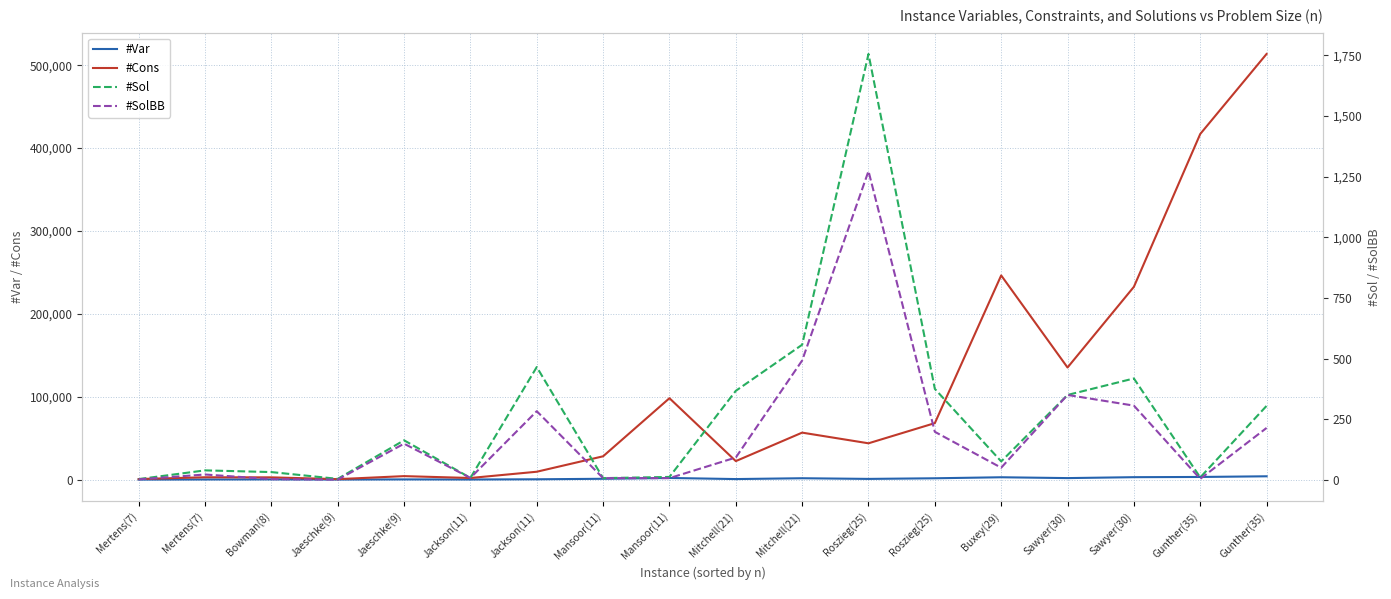

What is the label of the 2nd point from the left?

Mertens(7)